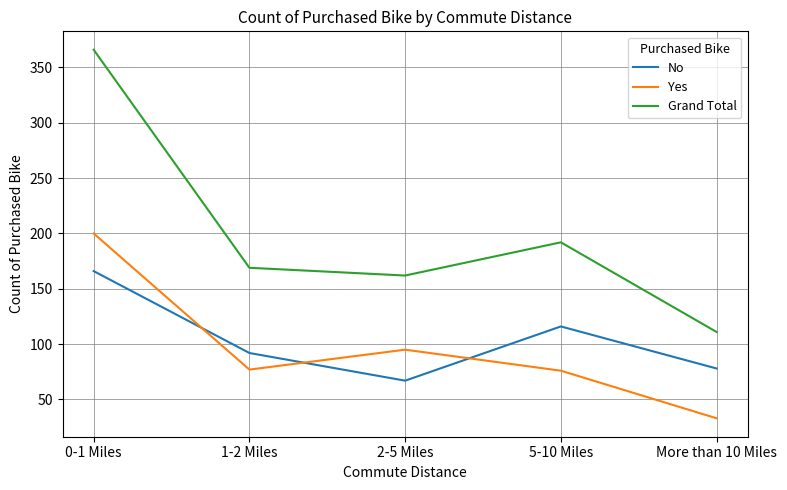

What is the sum of the No values at 1-2 Miles and 2-5 Miles?

159